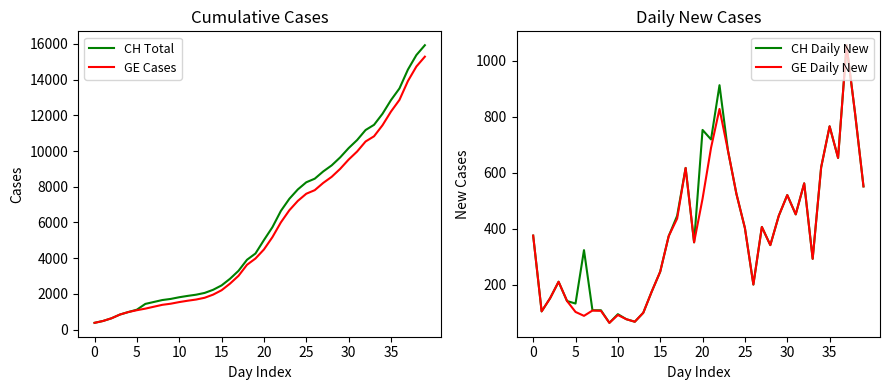

What is the maximum value for CH Daily New?

1056